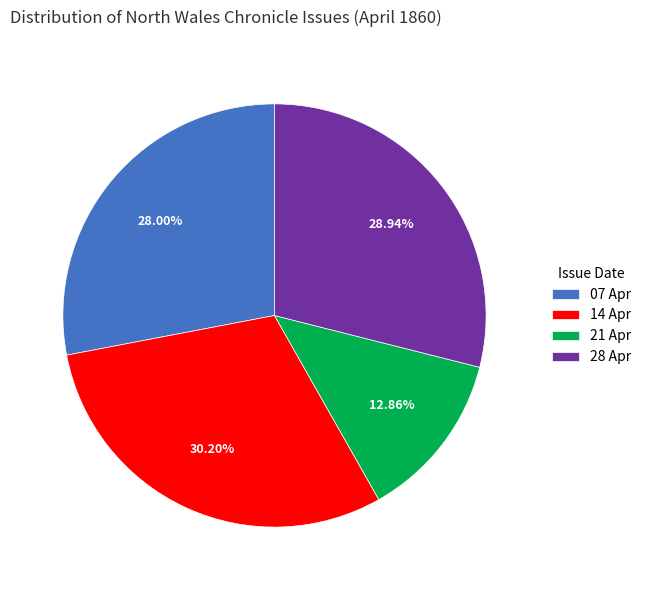

Is there a majority slice in this chart?

No